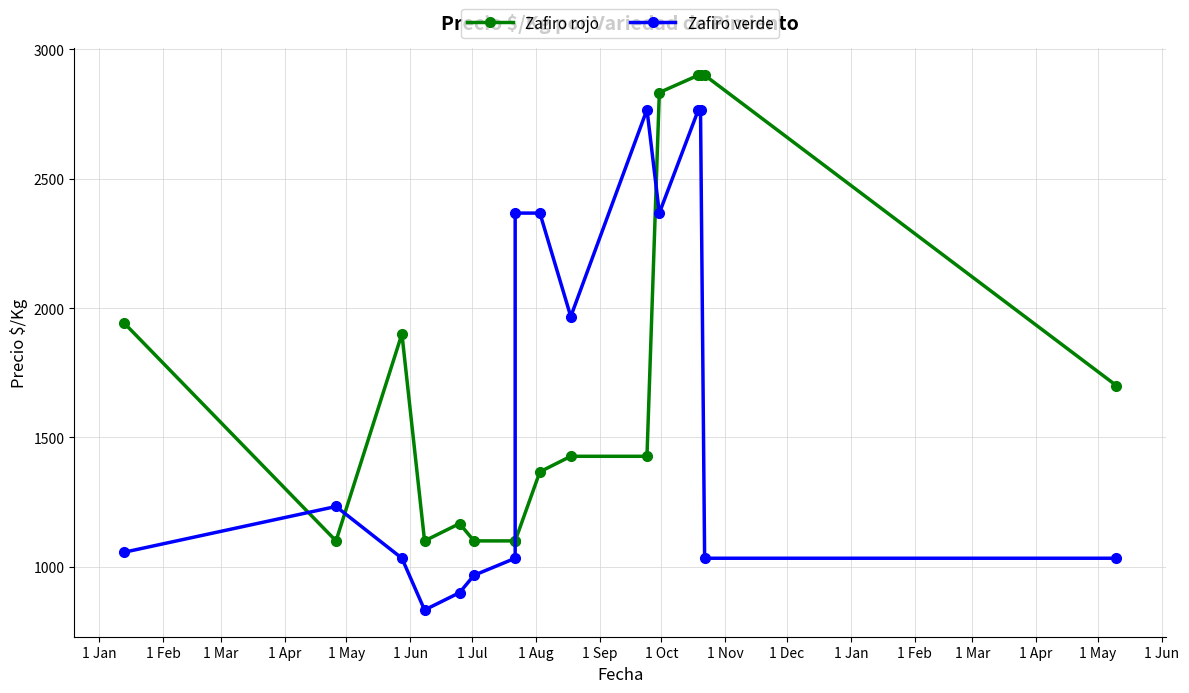

What is the value of the Zafiro rojo point at the 6th from the left?

1100